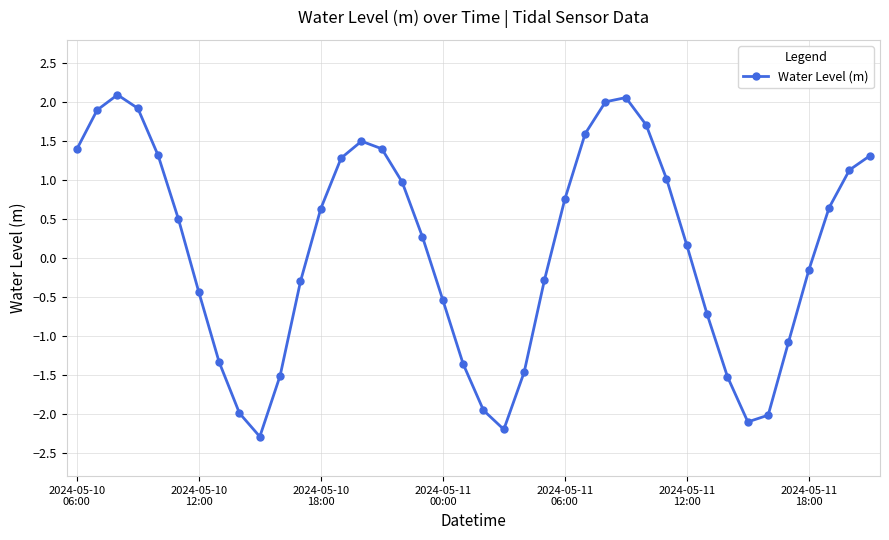

How many points are higher than both their immediate neighbors (excluding endpoints)?

3